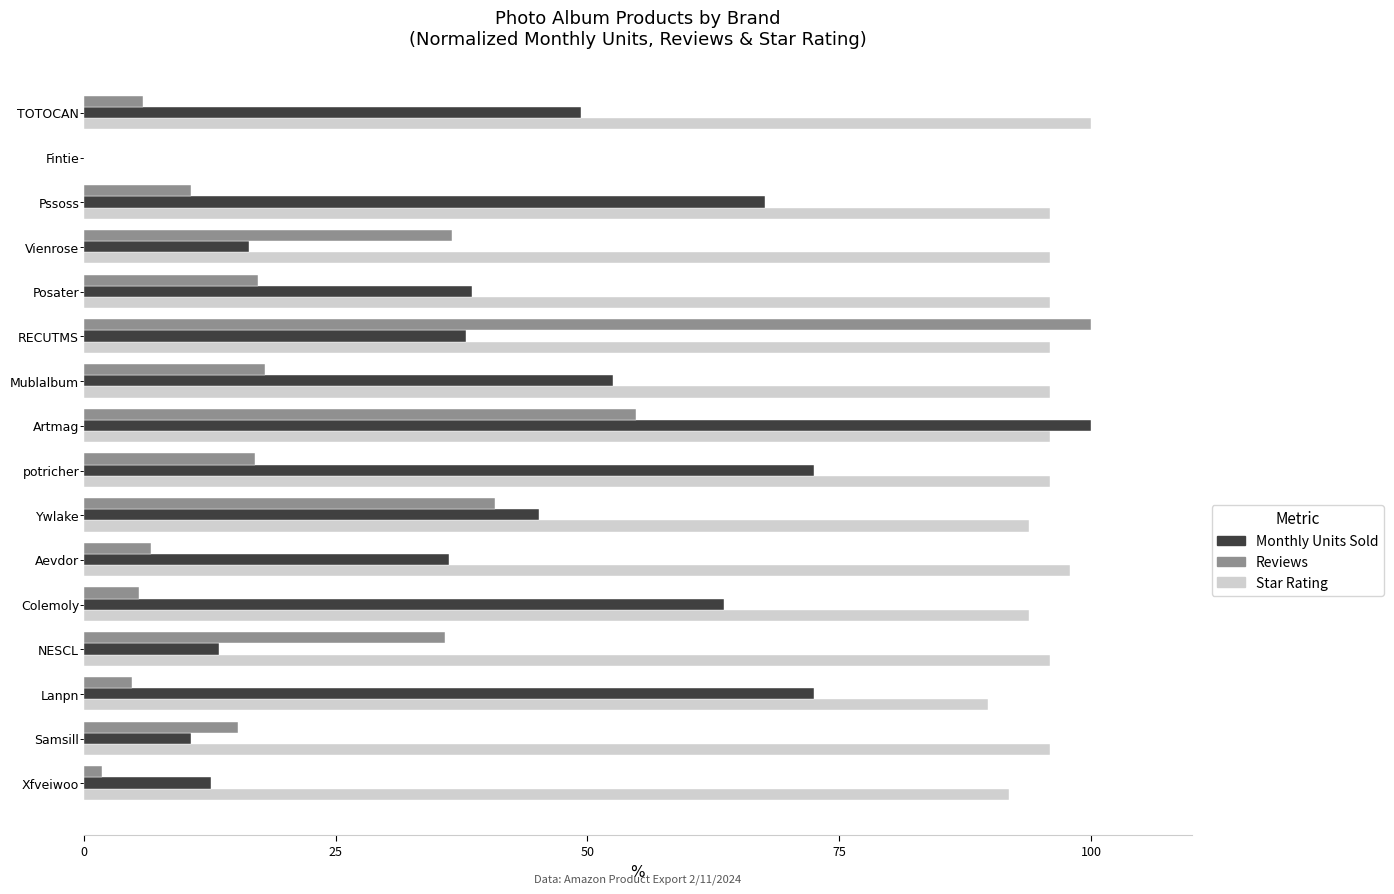

What is the sum of all Reviews values?

370.7